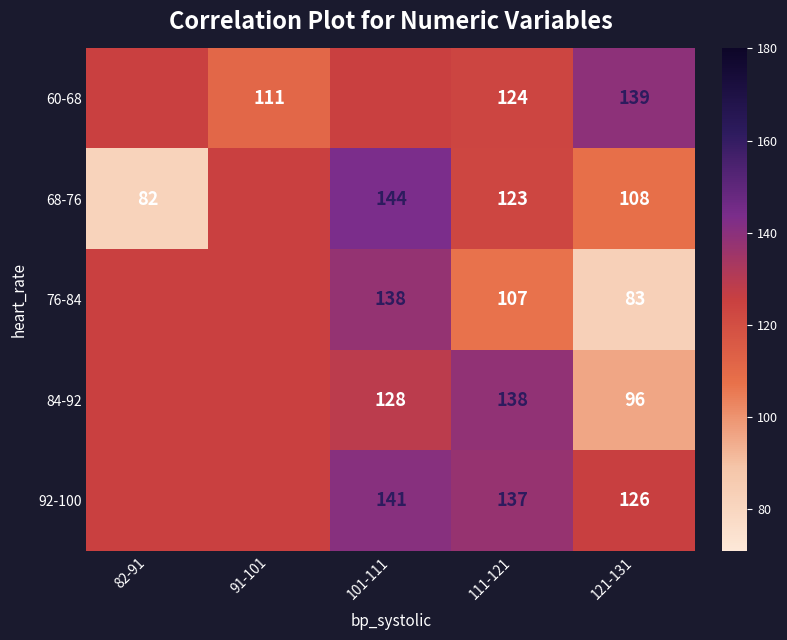

Is it true that 76-84 equals 107.0 at 111-121?

True